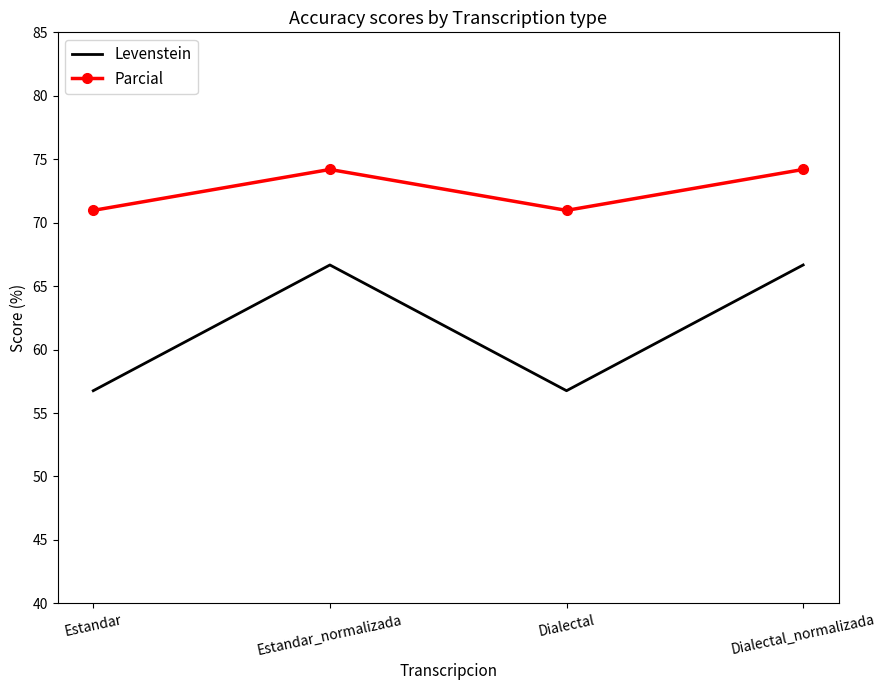

Read the Parcial value at Dialectal_normalizada.

74.2